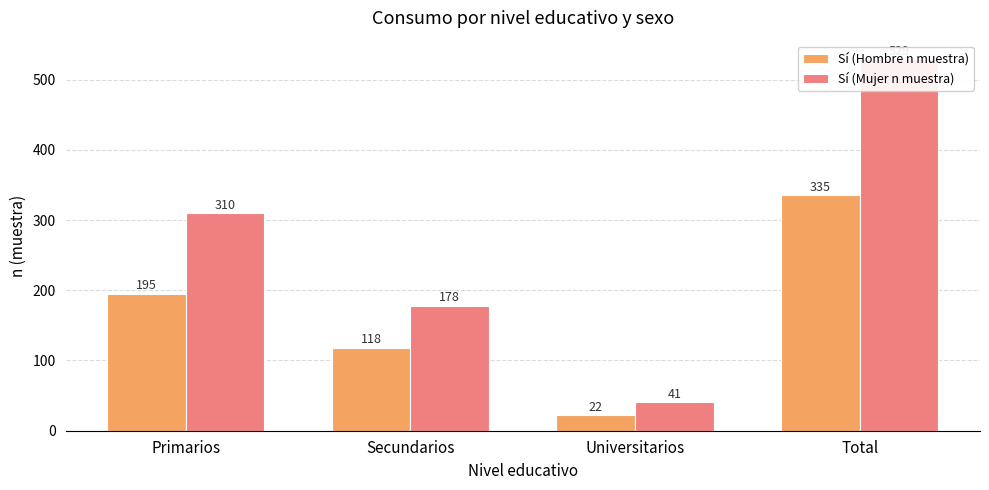

What is the label of the 4th bar from the left?

Total